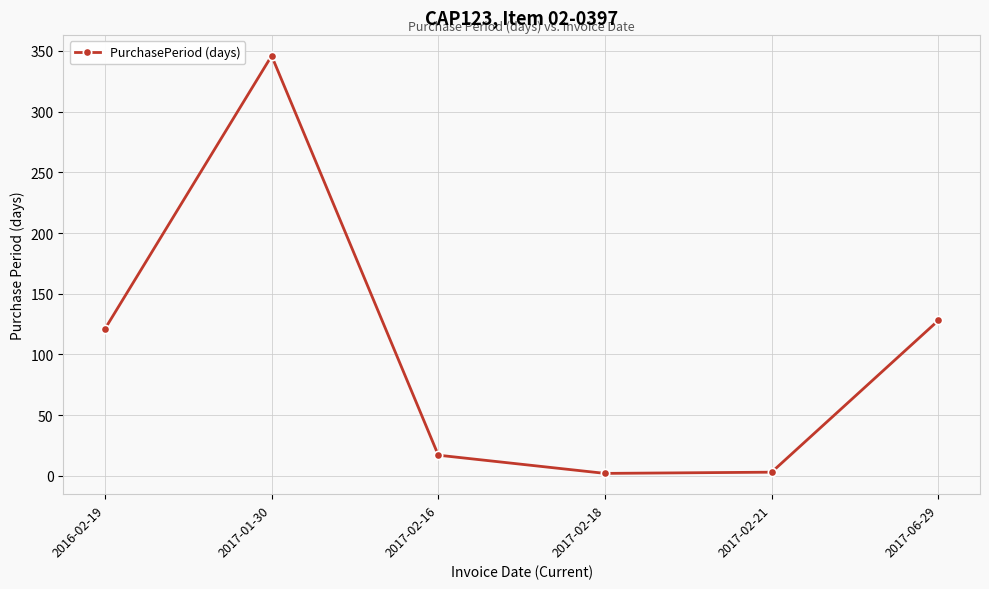

True or false: there are more than 0 points higher than both neighbors.

True